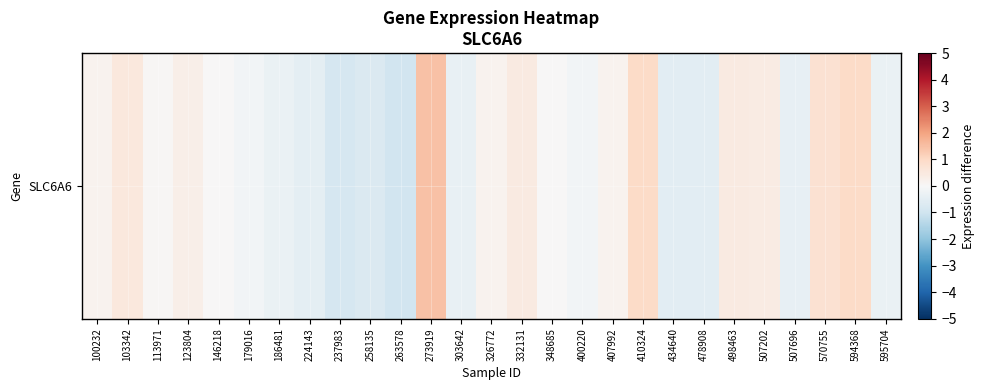

What is the sum of all values?

1.2